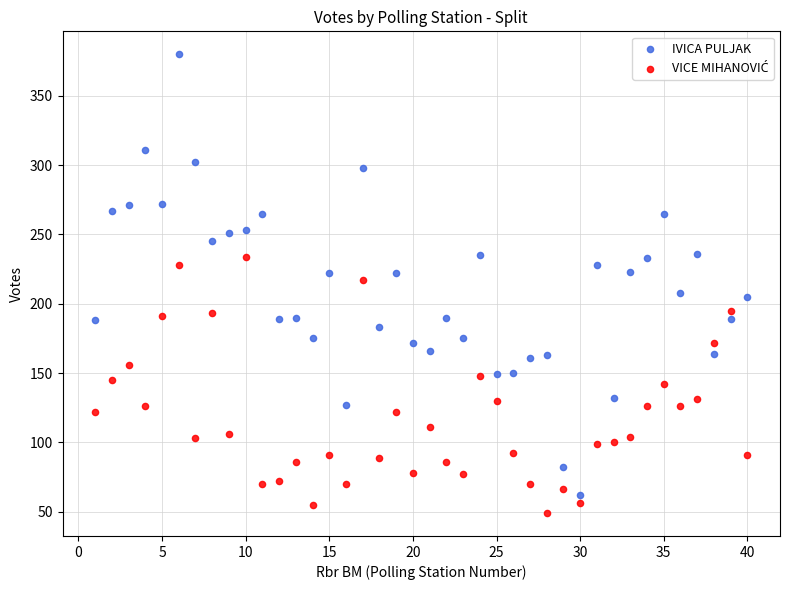

Across all data points, what is the range of X values (max minus min)?

39